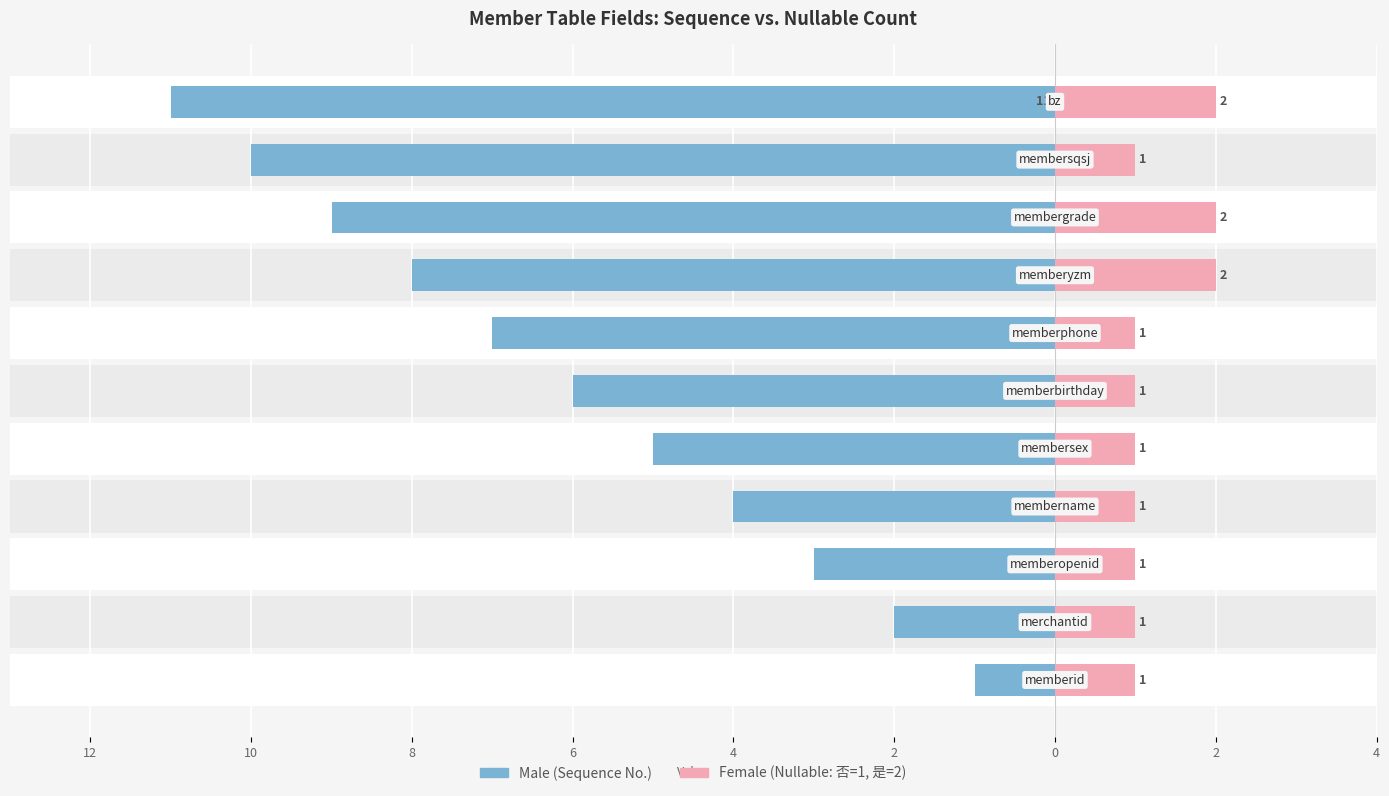

The value of Female at 4 is 2. True or false?

True